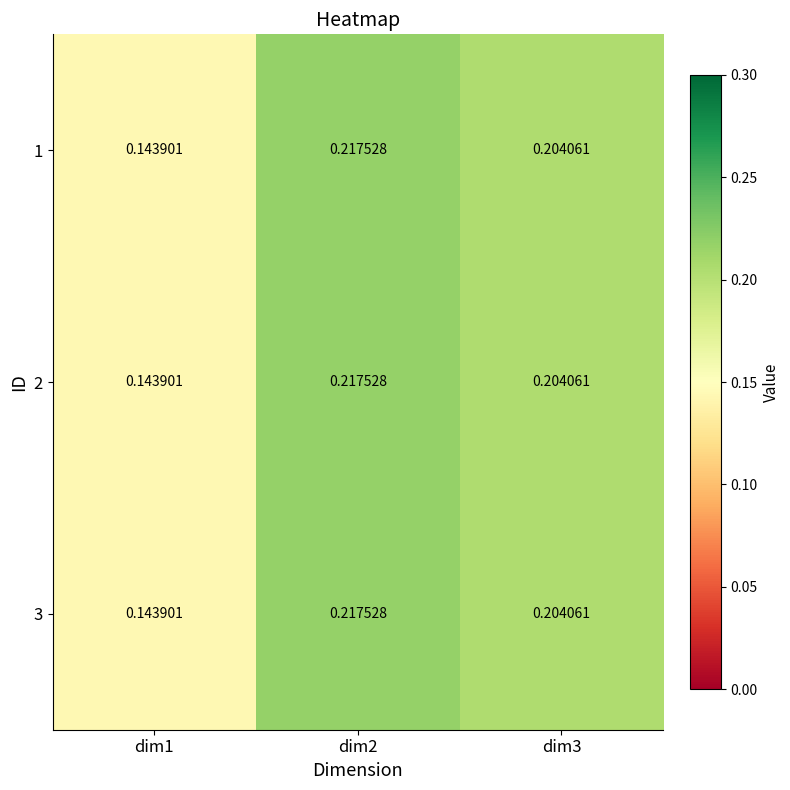

Is the value of 2 at dim1 greater than the value of 3 at dim3?

No